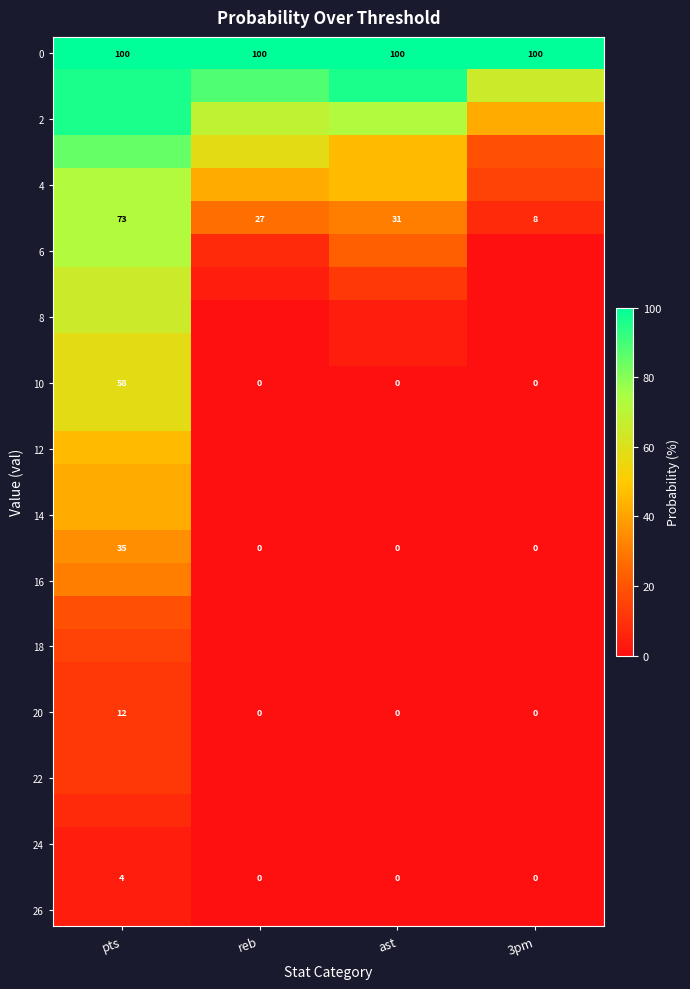

What is the average value of the 0 series?

100